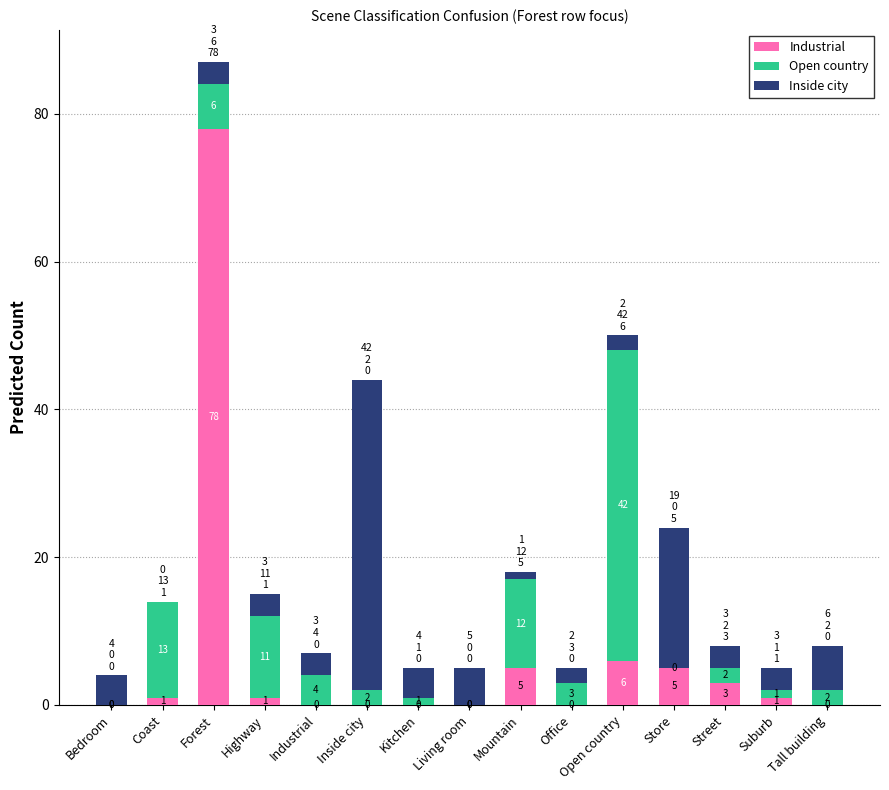

At which label is Industrial closest to 39?

Open country